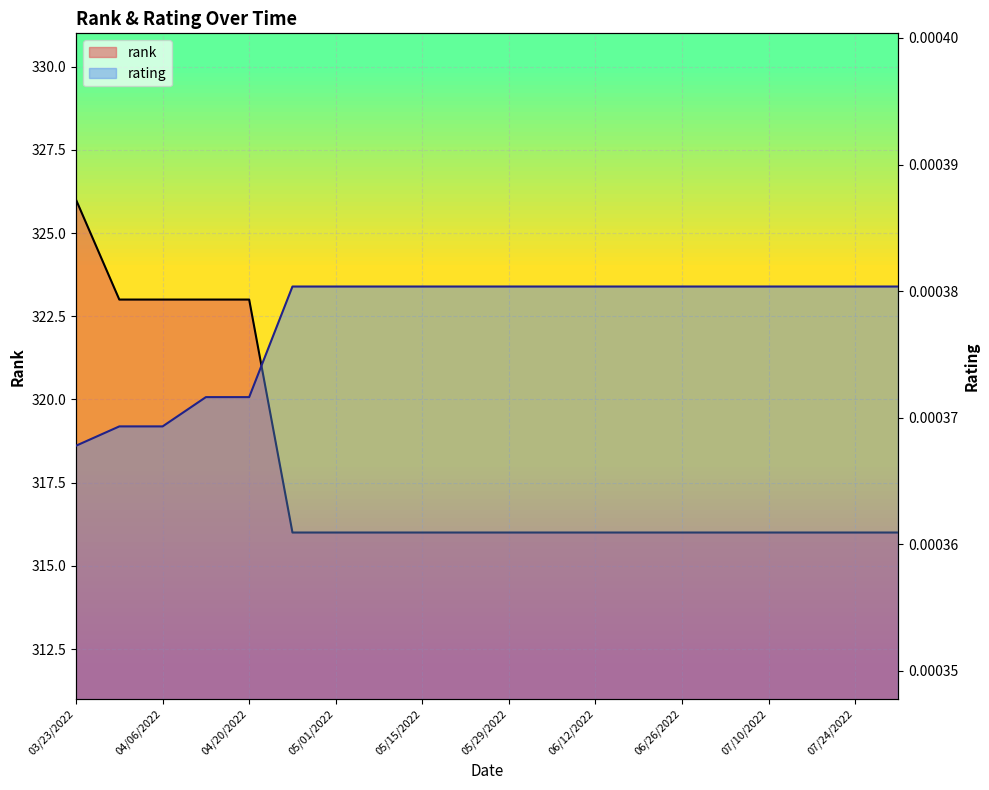

Is it true that rating equals 0.0 at 12?

True